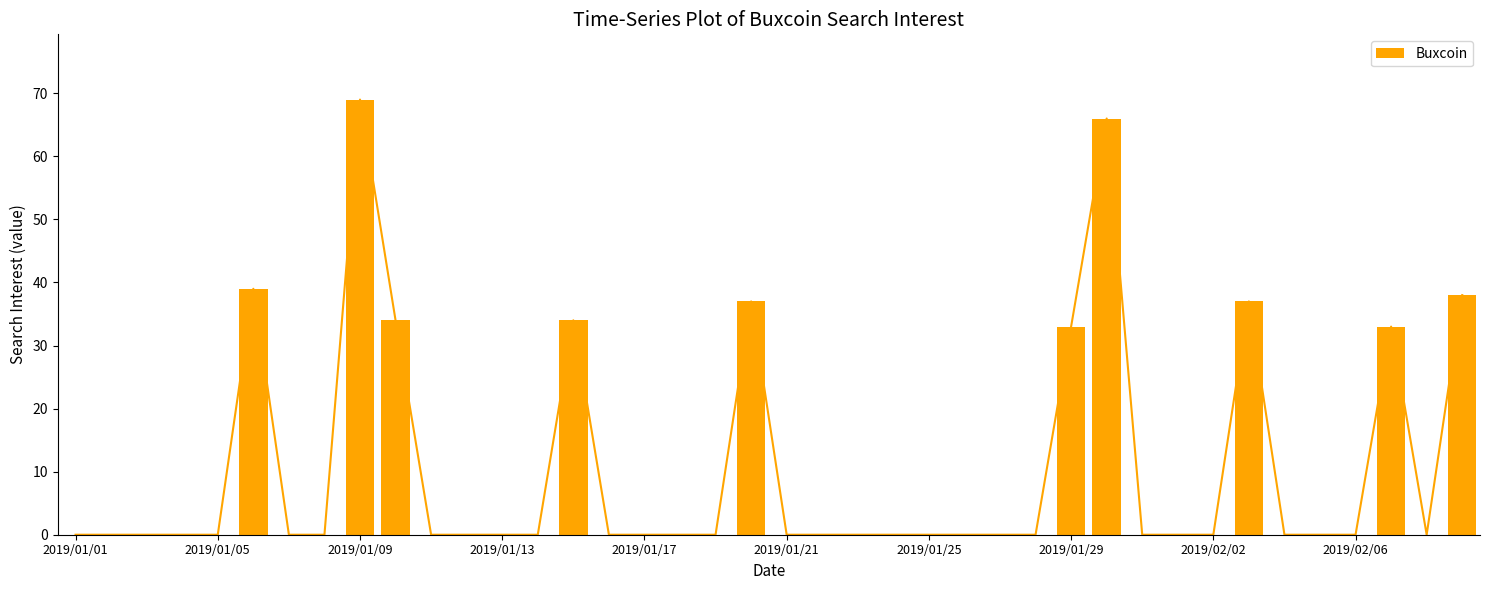

At which label does Buxcoin reach its peak?

2019/01/09